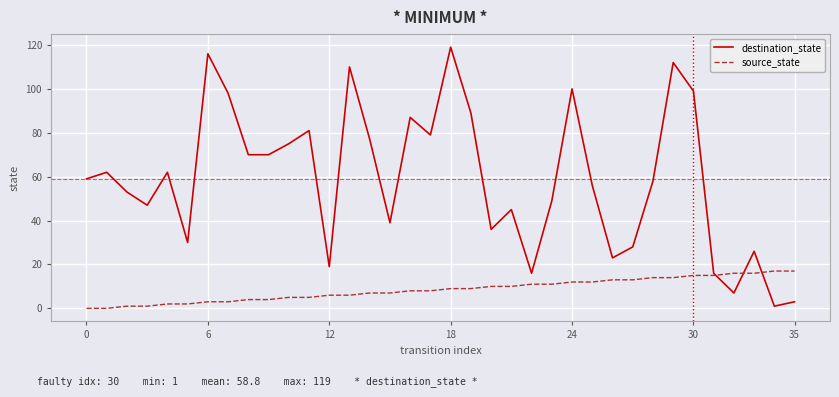

Which series has the largest range (max minus min)?

destination_state